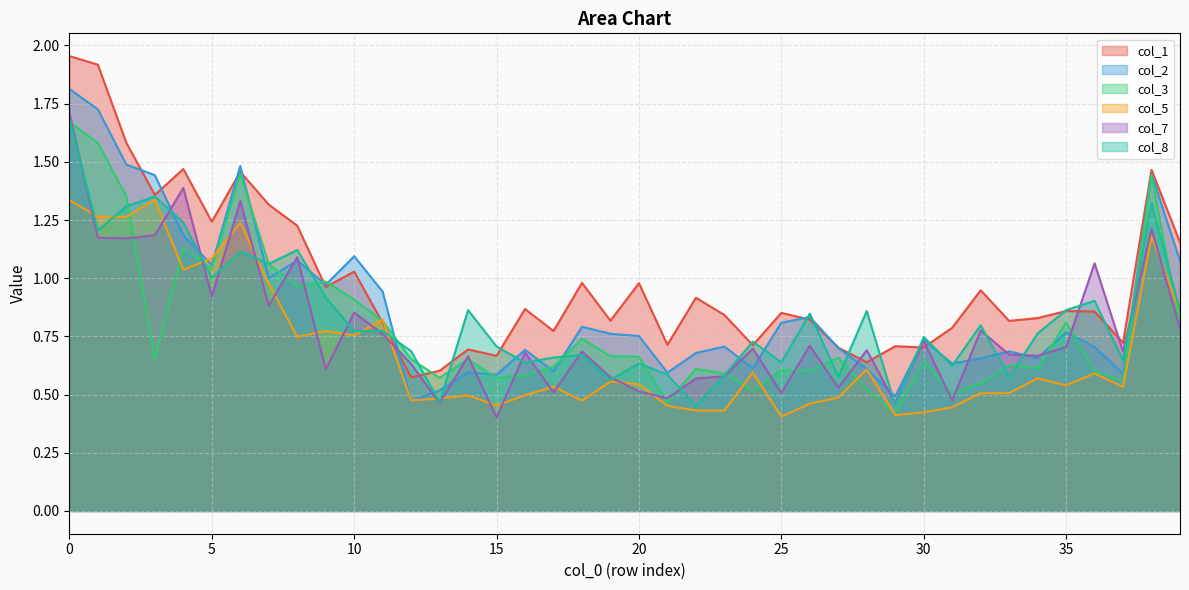

Does the chart have visible grid lines?

Yes